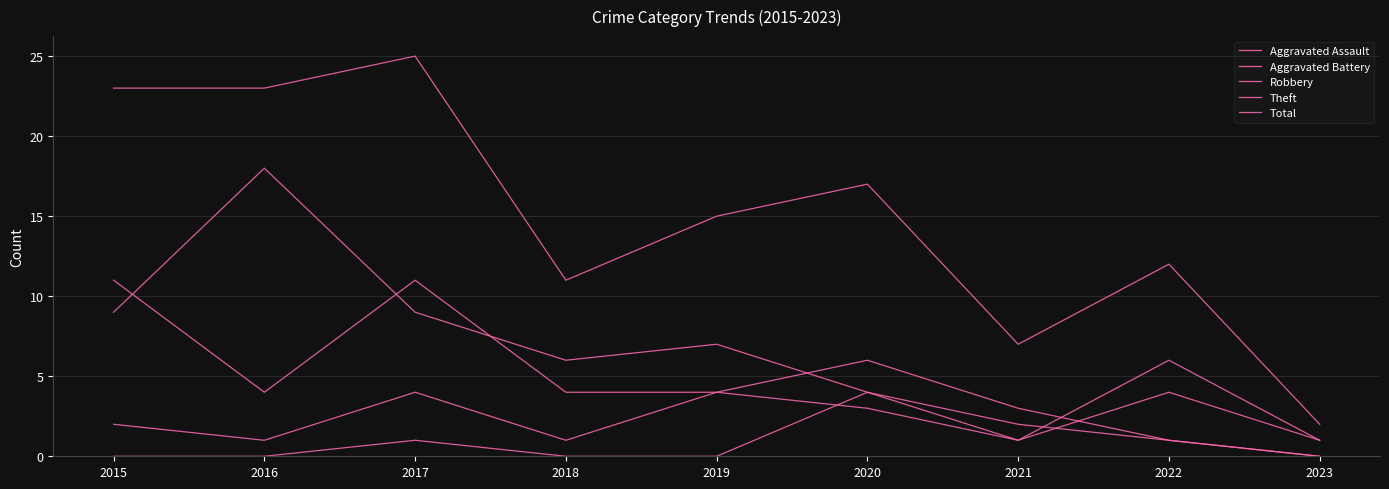

In Aggravated Assault, how many points are higher than both neighbors (excluding endpoints)?

2